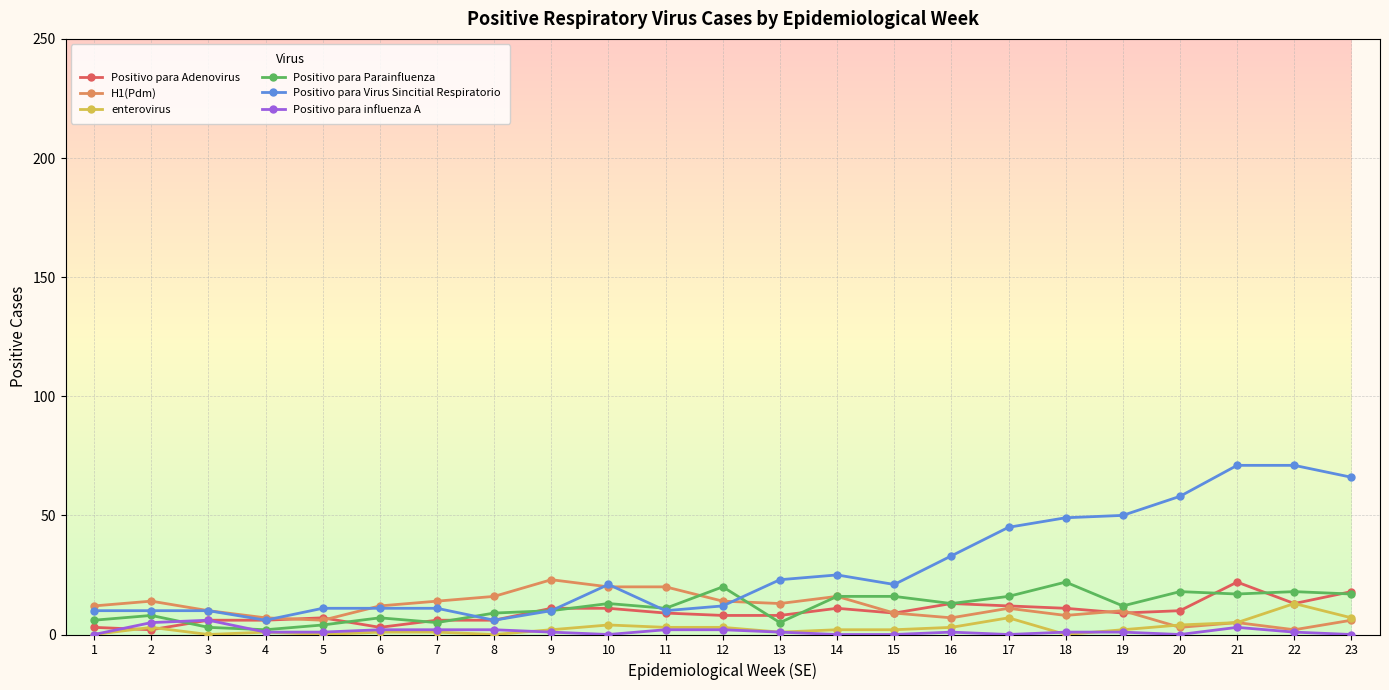

Reading right to left, transcribe all the data shown in this chart.

Positivo para Adenovirus: 23=18	22=13	21=22	20=10	19=9	18=11	17=12	16=13	15=9	14=11	13=8	12=8	11=9	10=11	9=11	8=6	7=6	6=3	5=7	4=6	3=6	2=2	1=3
H1(Pdm): 23=6	22=2	21=5	20=3	19=10	18=8	17=11	16=7	15=9	14=16	13=13	12=14	11=20	10=20	9=23	8=16	7=14	6=12	5=6	4=7	3=10	2=14	1=12
enterovirus: 23=7	22=13	21=5	20=4	19=2	18=0	17=7	16=3	15=2	14=2	13=1	12=3	11=3	10=4	9=2	8=0	7=1	6=1	5=0	4=1	3=0	2=3	1=0
Positivo para Parainfluenza: 23=17	22=18	21=17	20=18	19=12	18=22	17=16	16=13	15=16	14=16	13=5	12=20	11=11	10=13	9=10	8=9	7=5	6=7	5=4	4=2	3=3	2=8	1=6
Positivo para Virus Sincitial Respiratorio: 23=66	22=71	21=71	20=58	19=50	18=49	17=45	16=33	15=21	14=25	13=23	12=12	11=10	10=21	9=10	8=6	7=11	6=11	5=11	4=6	3=10	2=10	1=10
Positivo para influenza A: 23=0	22=1	21=3	20=0	19=1	18=1	17=0	16=1	15=0	14=0	13=1	12=2	11=2	10=0	9=1	8=2	7=2	6=2	5=1	4=1	3=6	2=5	1=0